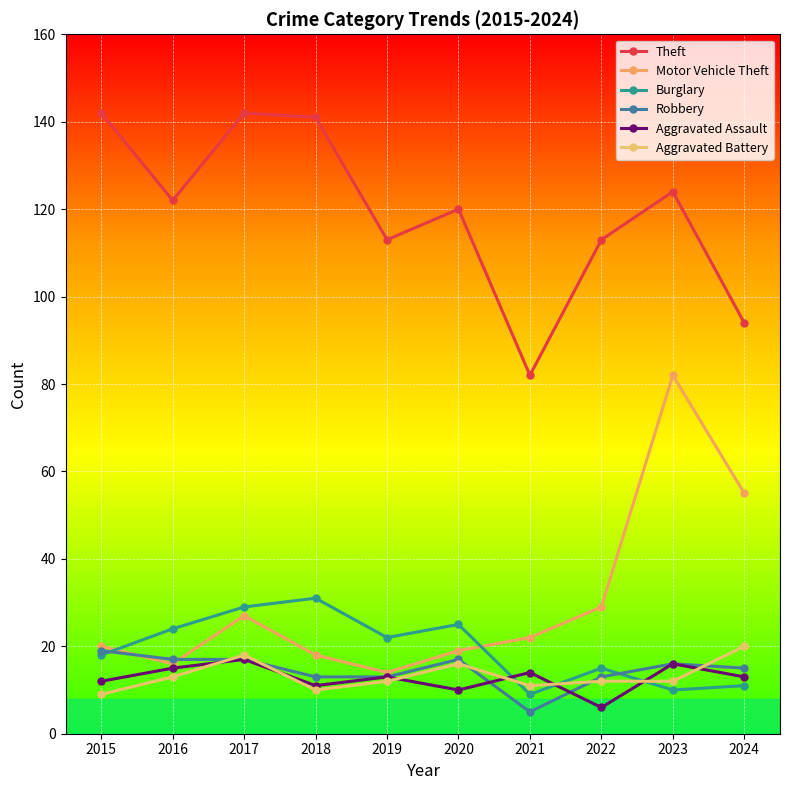

Reading left to right, extract all data points from this chart.

Theft: 142	122	142	141	113	120	82	113	124	94
Motor Vehicle Theft: 20	16	27	18	14	19	22	29	82	55
Burglary: 18	24	29	31	22	25	9	15	10	11
Robbery: 19	17	17	13	13	17	5	13	16	15
Aggravated Assault: 12	15	17	11	13	10	14	6	16	13
Aggravated Battery: 9	13	18	10	12	16	11	12	12	20